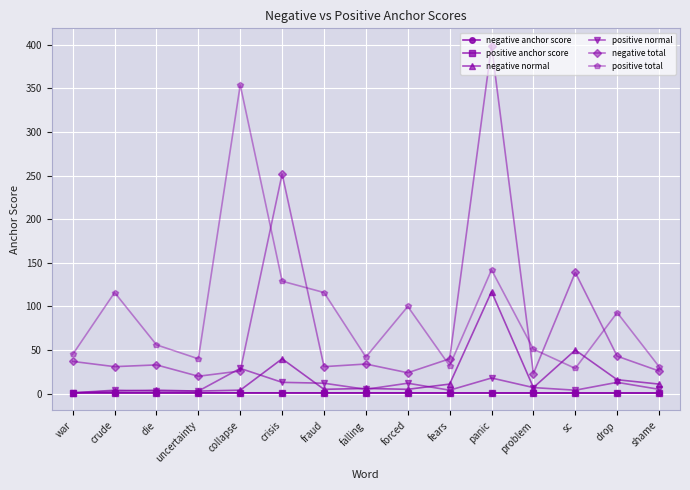

What is the spread (max minus min) of values at drop?

92.3